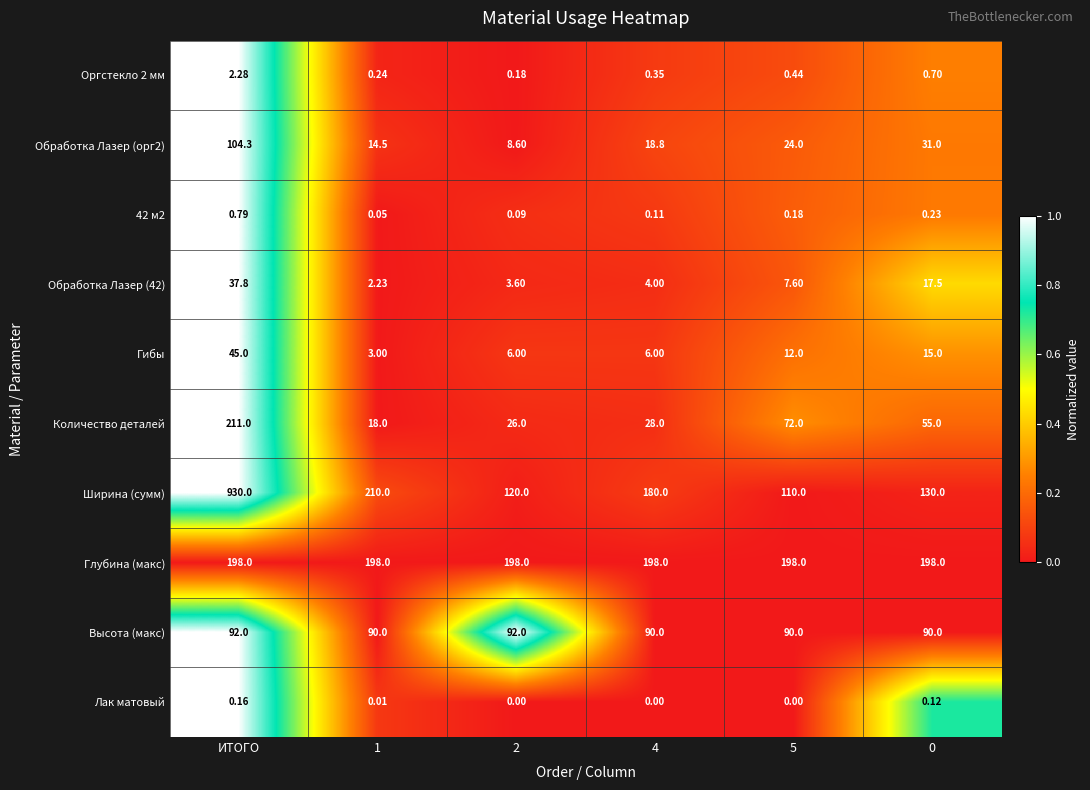

Which series has the largest total across all categories?

Ширина (сумм)